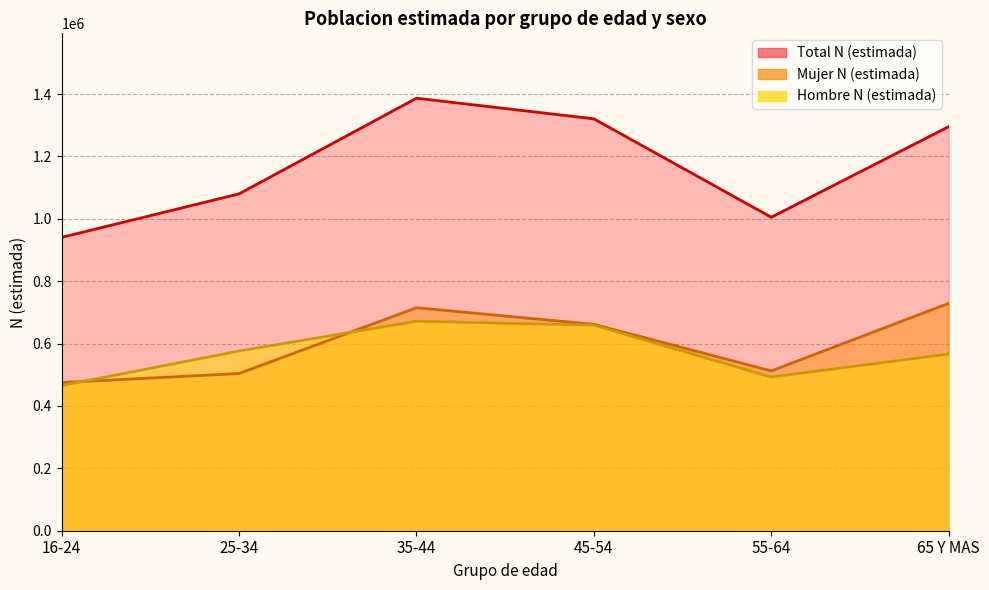

At which category does Total N (estimada) reach its first local valley?

55-64